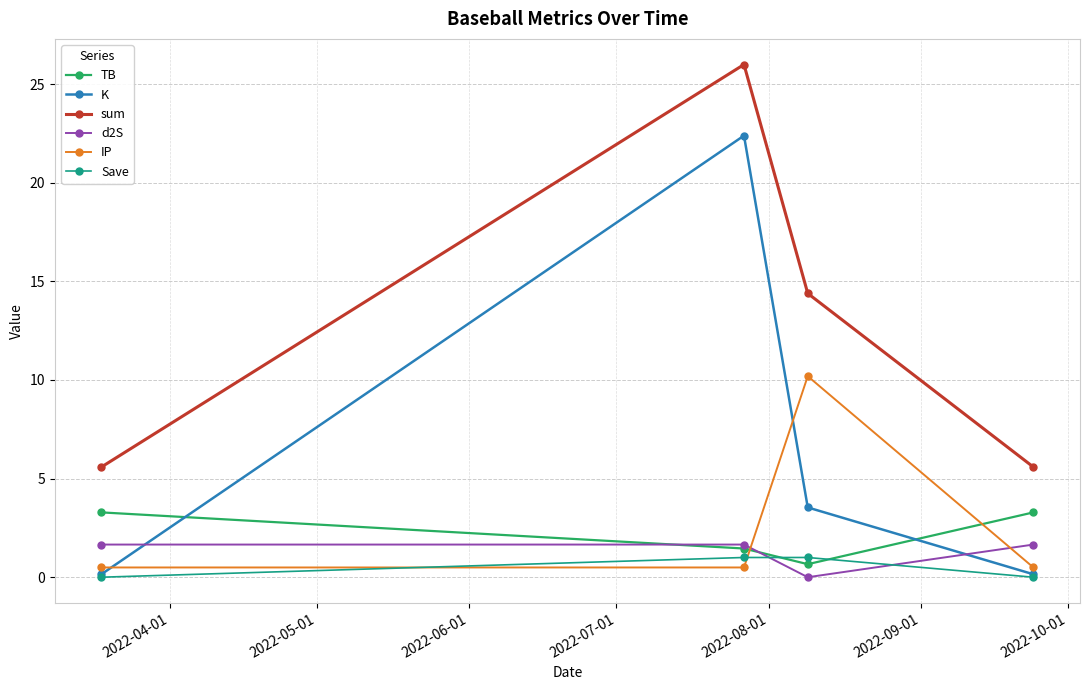

Is this an area chart (filled region under the line)?

No